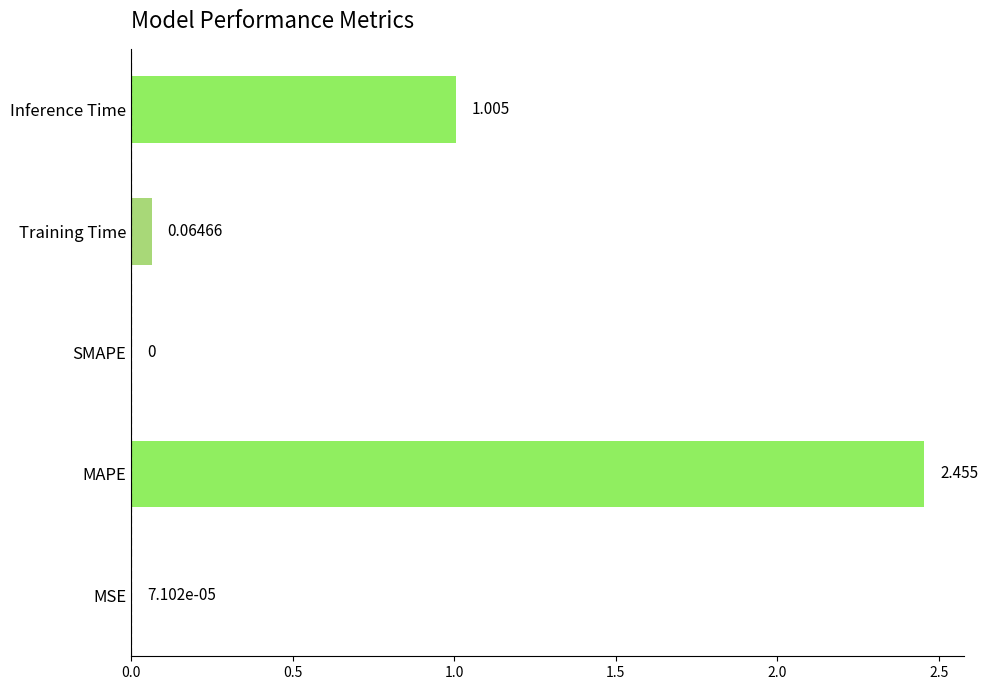

Which has a higher value, Training Time or SMAPE?

Training Time